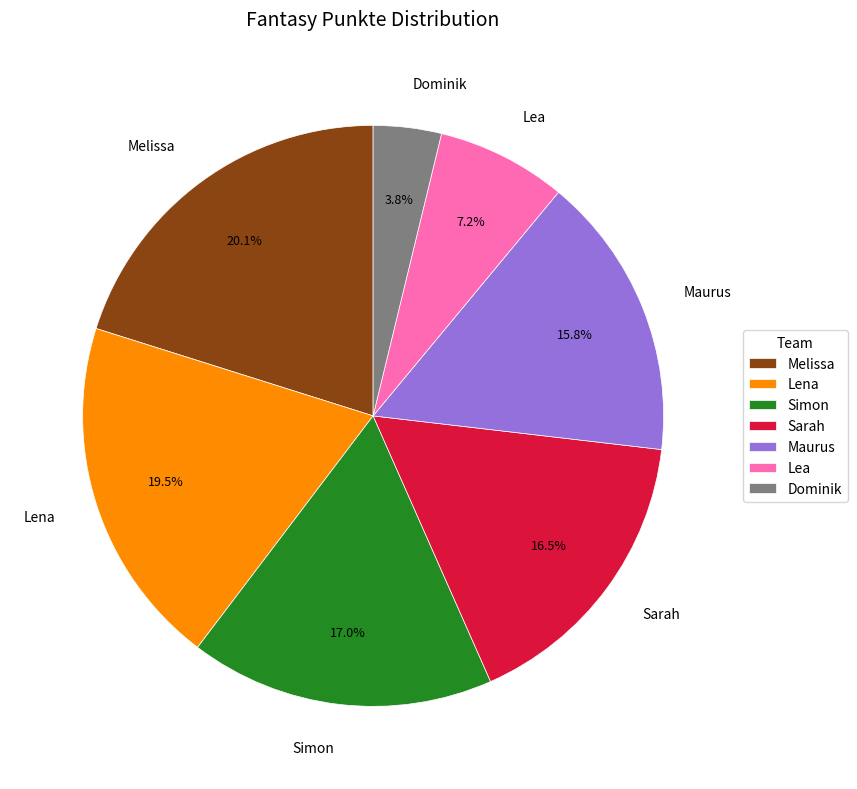

Does Lea represent more than half of the total?

No